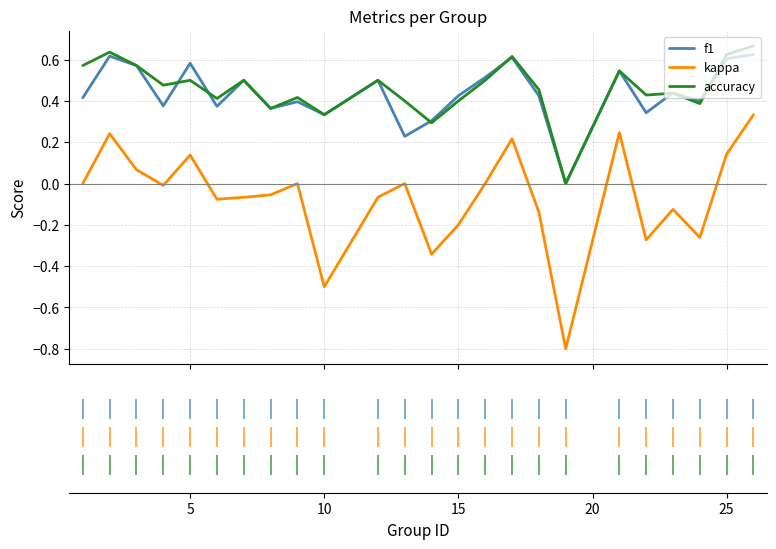

True or false: f1 has more than 2 interior local peaks.

True